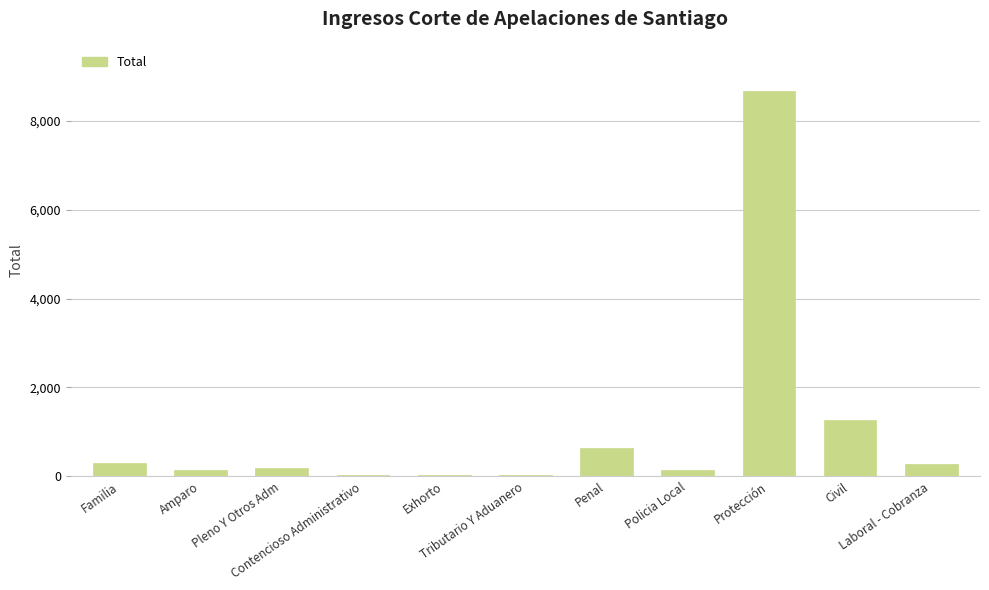

What is the sum of all values?

11727